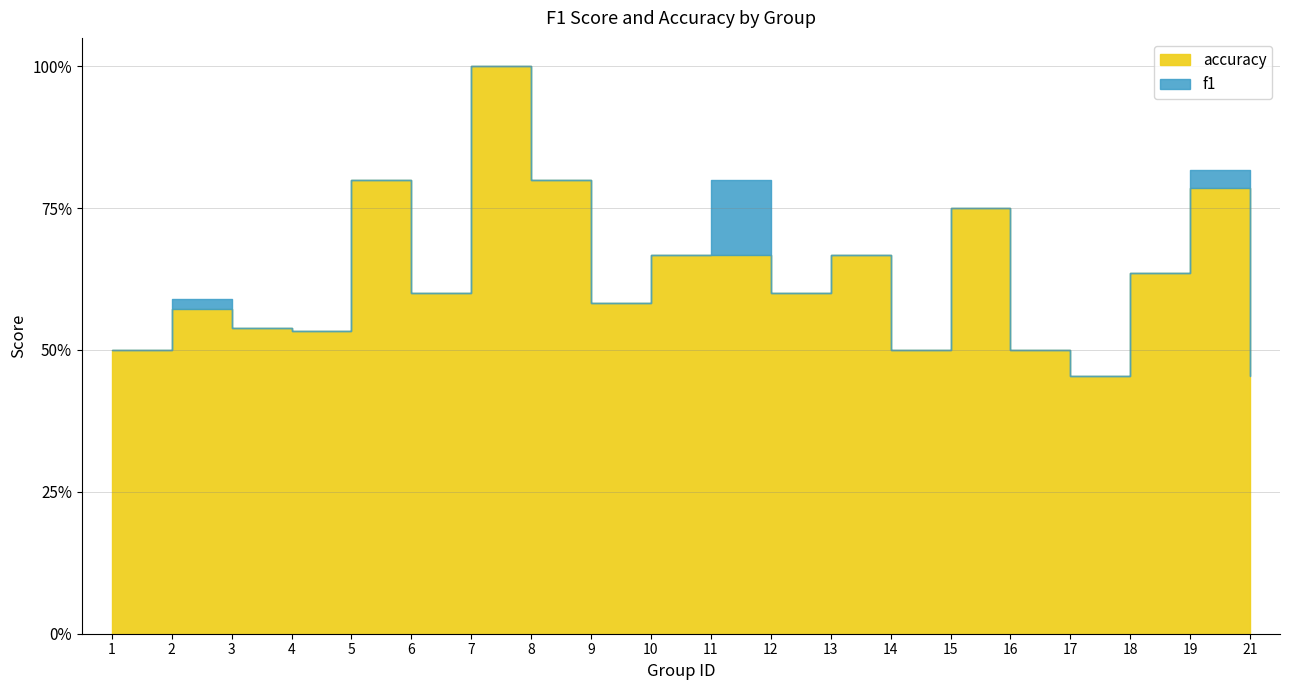

List the series in order of their peak value, lowest first.

f1, accuracy